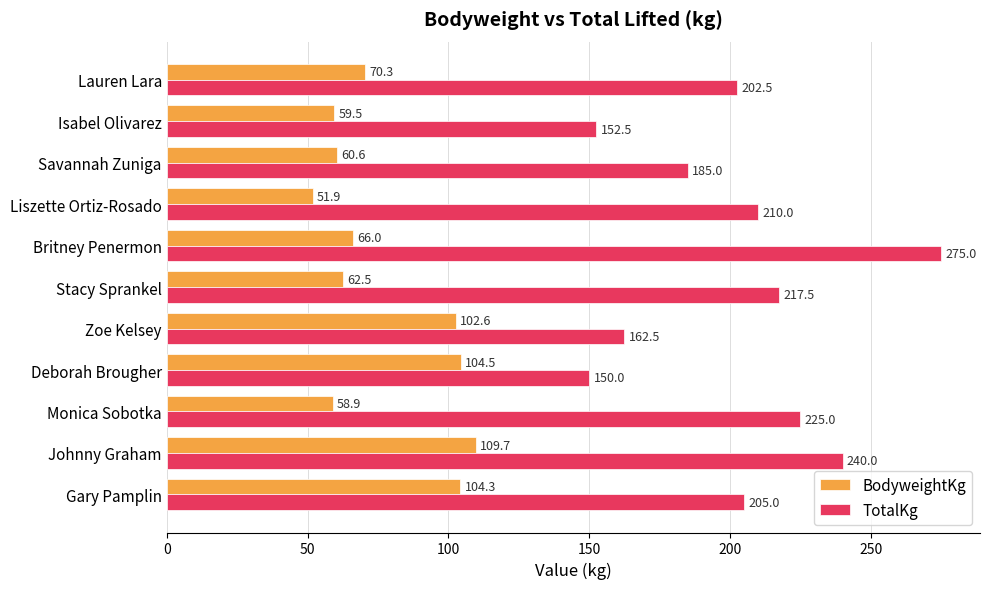

At which category is the sum across all series the highest?

Johnny Graham